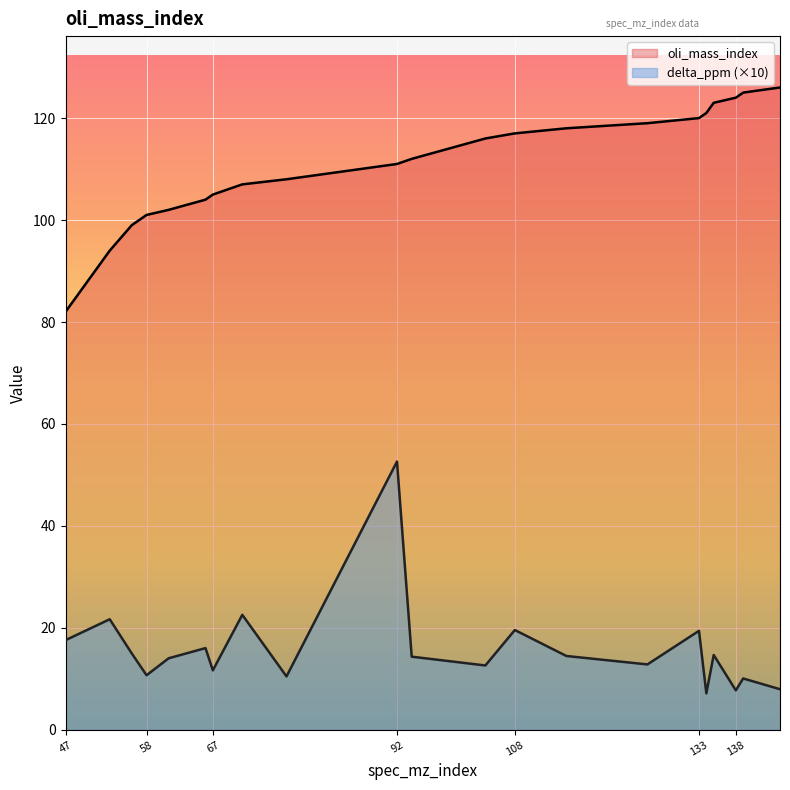

Between 144 and 126, which is larger?

144